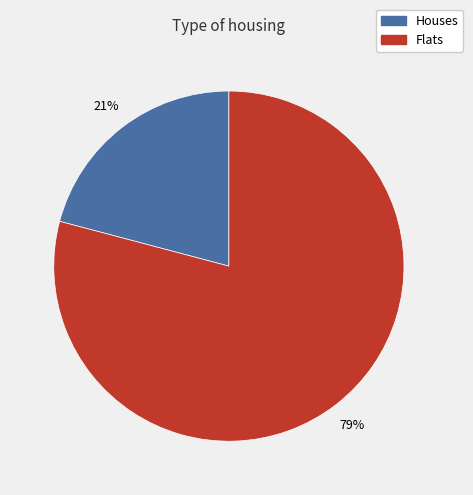

To the nearest percent, what is the difference between the largest and smallest slice percentages?

58%